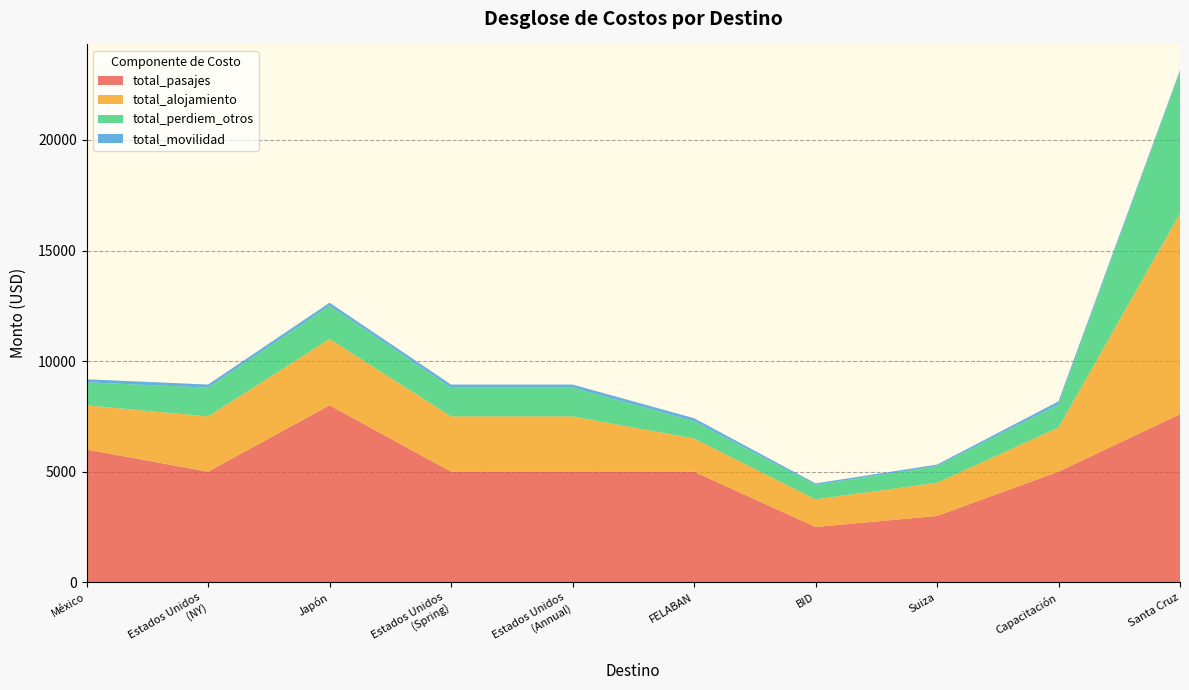

Reading right to left, what are all the values shown in this chart?

total_pasajes: Santa Cruz=7600	Capacitación=5000	Suiza=3000	BID=2500	FELABAN=5000	Estados Unidos
(Annual)=5000	Estados Unidos
(Spring)=5000	Japón=8000	Estados Unidos
(NY)=5000	México=6000
total_alojamiento: Santa Cruz=9080	Capacitación=2000	Suiza=1500	BID=1250	FELABAN=1500	Estados Unidos
(Annual)=2500	Estados Unidos
(Spring)=2500	Japón=3000	Estados Unidos
(NY)=2500	México=2000
total_perdiem_otros: Santa Cruz=6400	Capacitación=1040	Suiza=750	BID=650	FELABAN=780	Estados Unidos
(Annual)=1300	Estados Unidos
(Spring)=1300	Japón=1500	Estados Unidos
(NY)=1300	México=1040
total_movilidad: Santa Cruz=80	Capacitación=140	Suiza=70	BID=70	FELABAN=140	Estados Unidos
(Annual)=140	Estados Unidos
(Spring)=140	Japón=140	Estados Unidos
(NY)=140	México=140